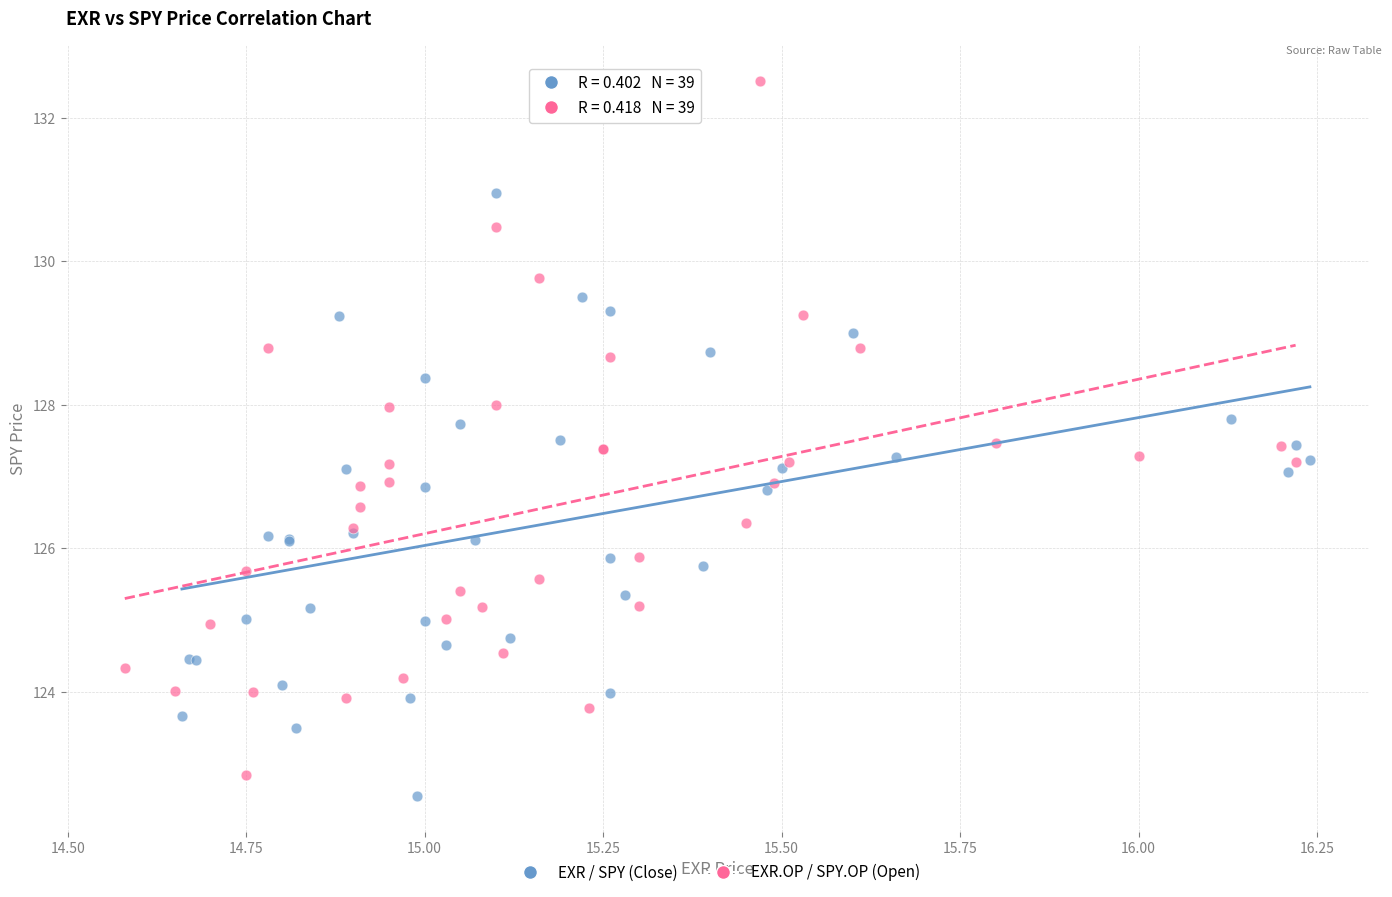

Which series has the largest Y range (max minus min)?

EXR.OP / SPY.OP (Open)